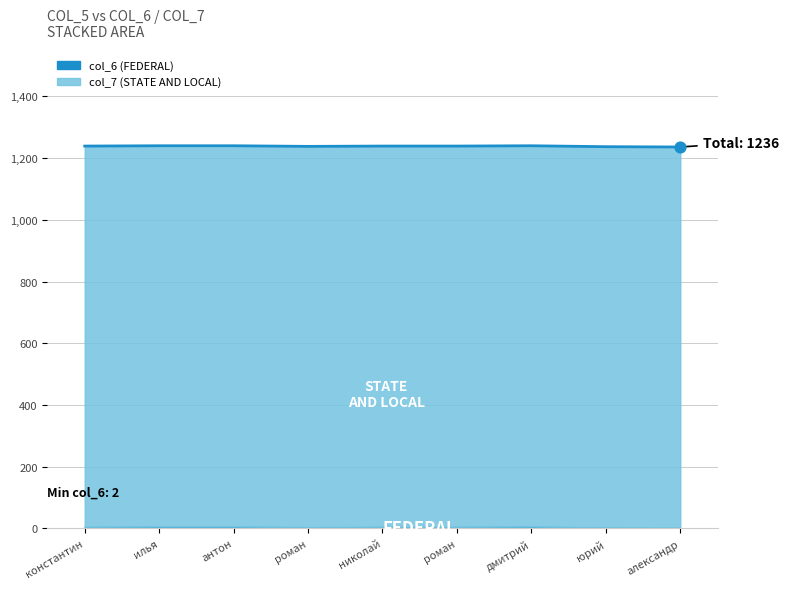

Between константин and юрий, which is larger?

константин